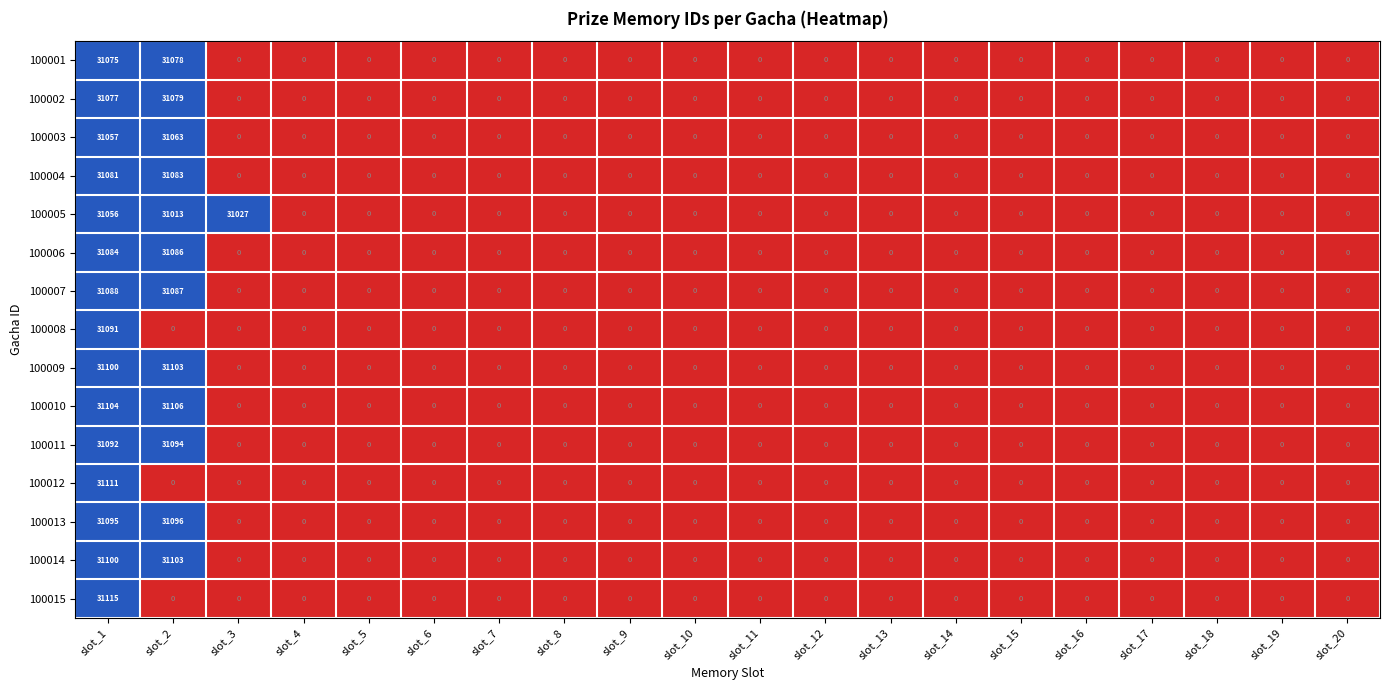

Which series has the largest total across all categories?

100005